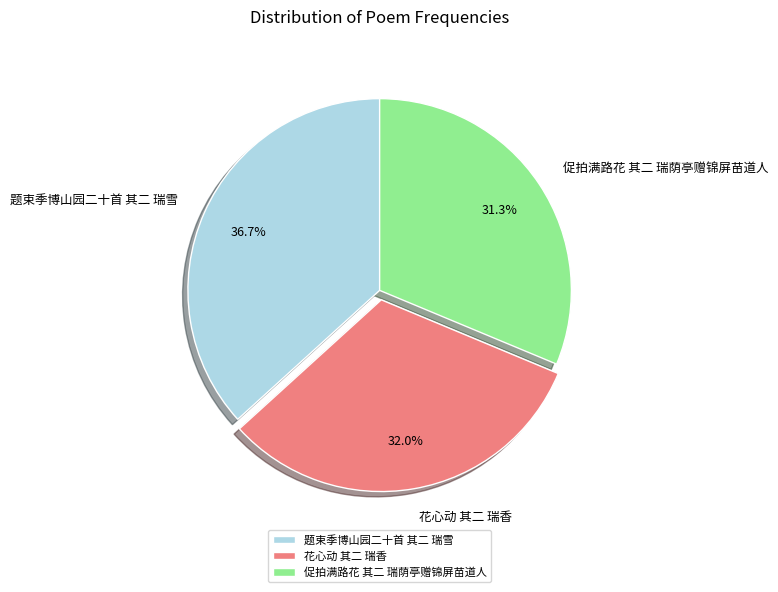

True or false: 题束季博山园二十首 其二 瑞雪 accounts for 37% of the total.

True